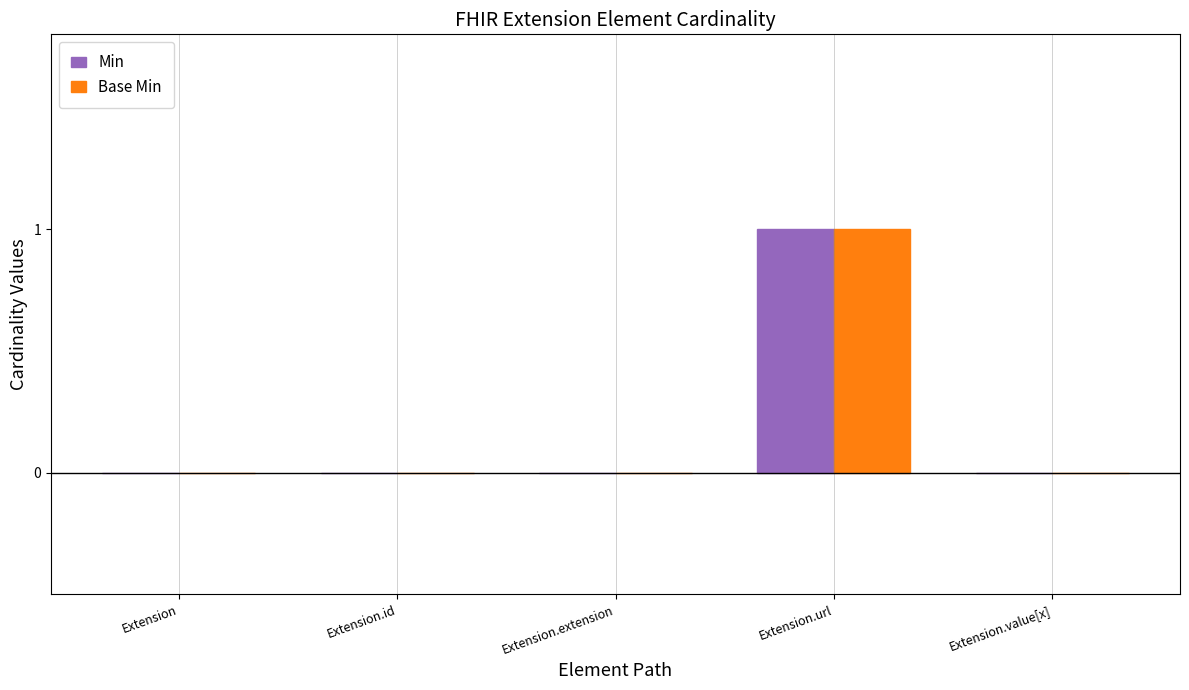

At which category is the sum across all series the highest?

Extension.url